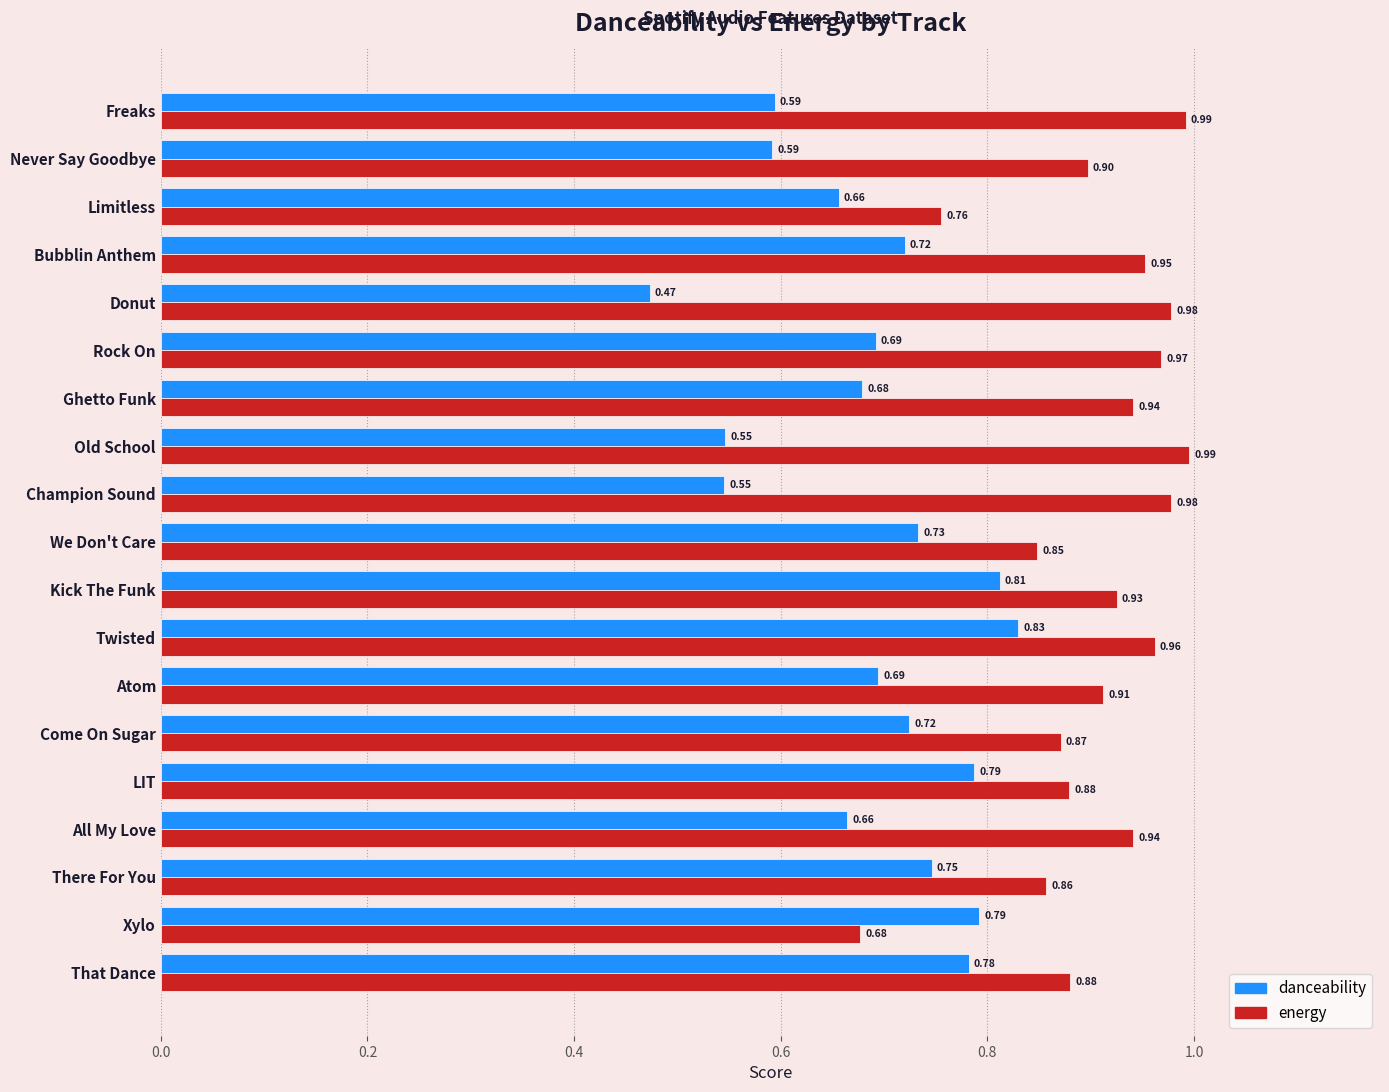

Which category has the lowest value in the energy series?

Xylo